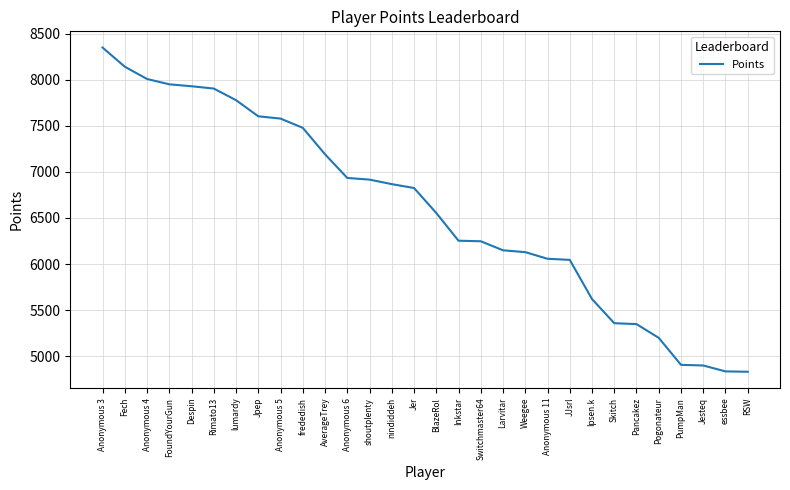

Is this an area chart (filled region under the line)?

No